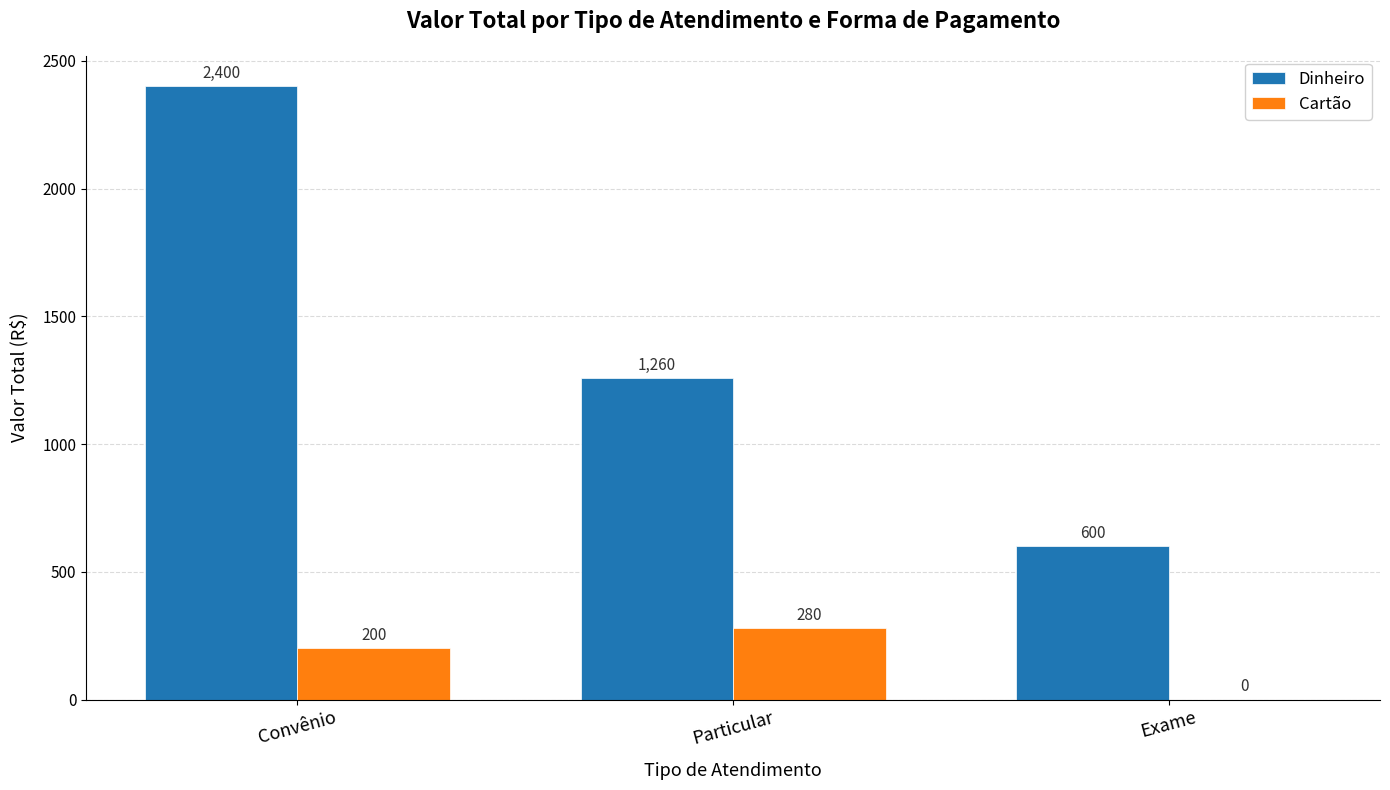

Reading left to right, transcribe all the data shown in this chart.

Dinheiro: 2400	1260	600
Cartão: 200	280	0